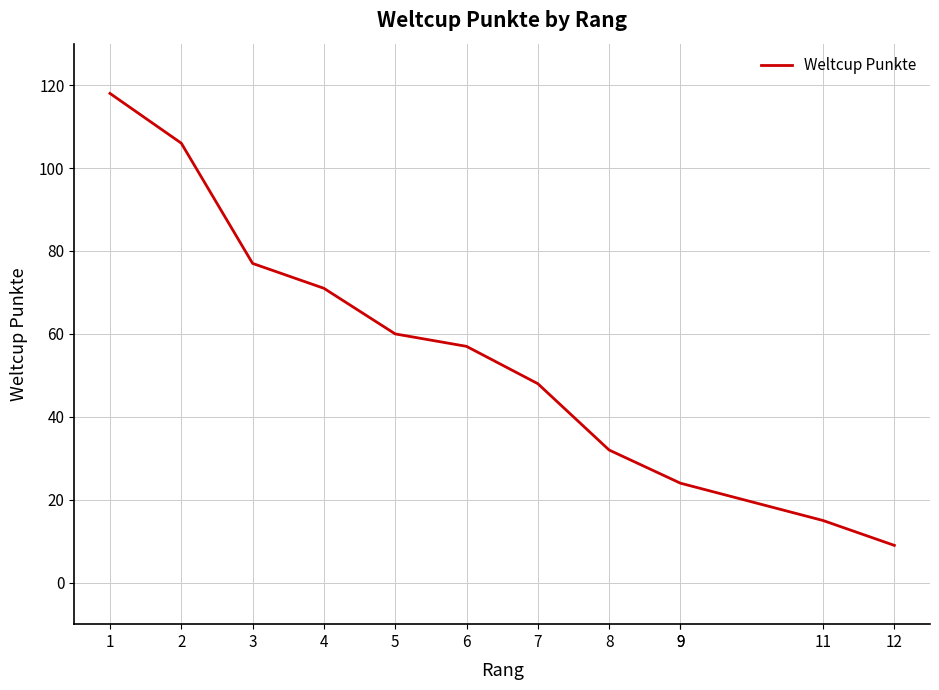

What is the average value?

53